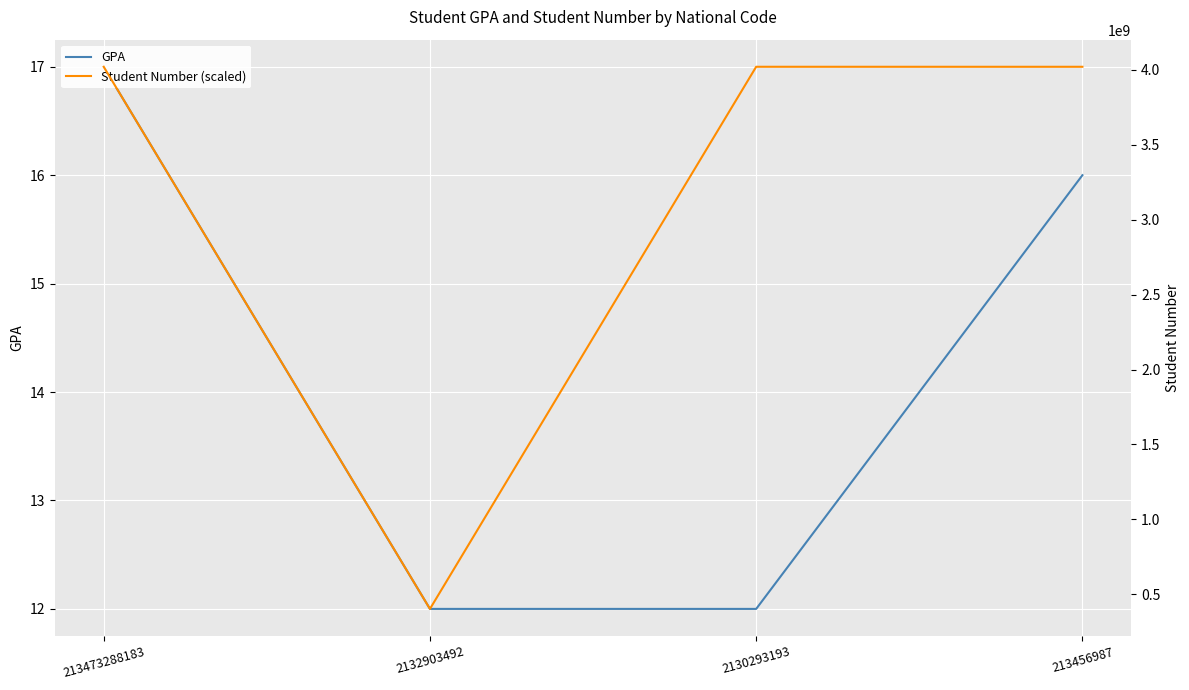

What are all the series names shown in the legend?

GPA, Student Number (scaled)